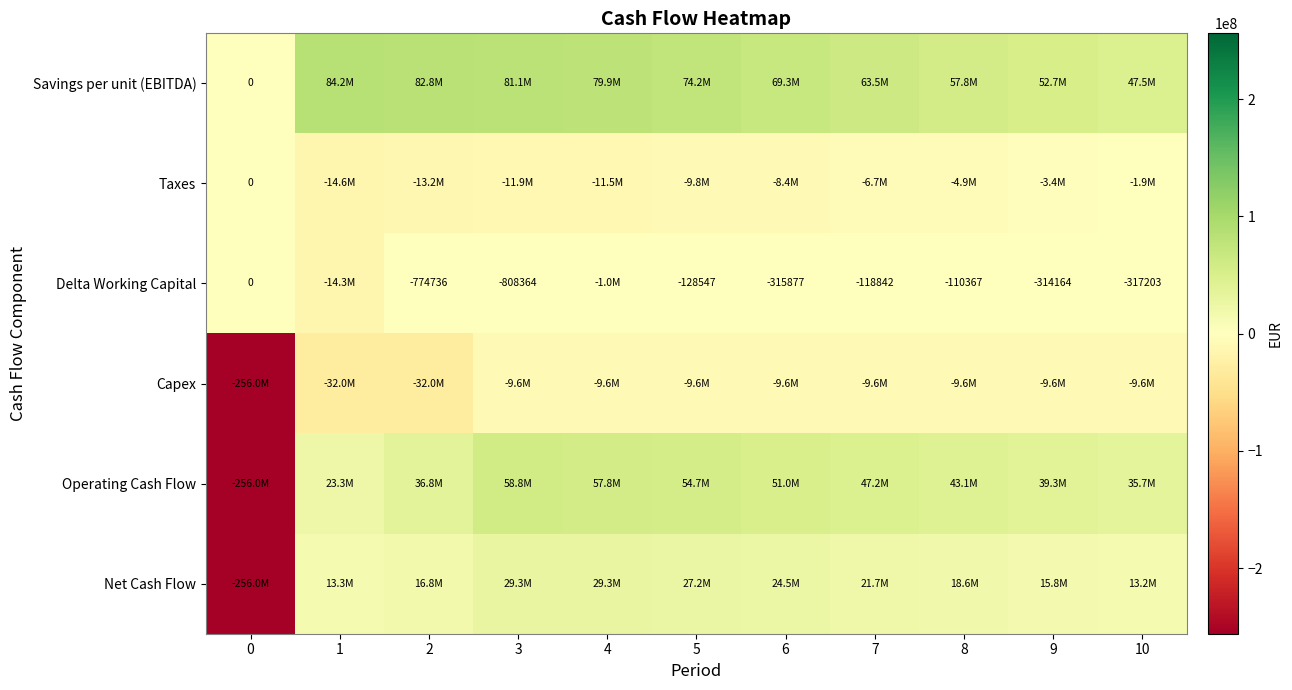

At how many categories does at least one series exceed -19942959?

11